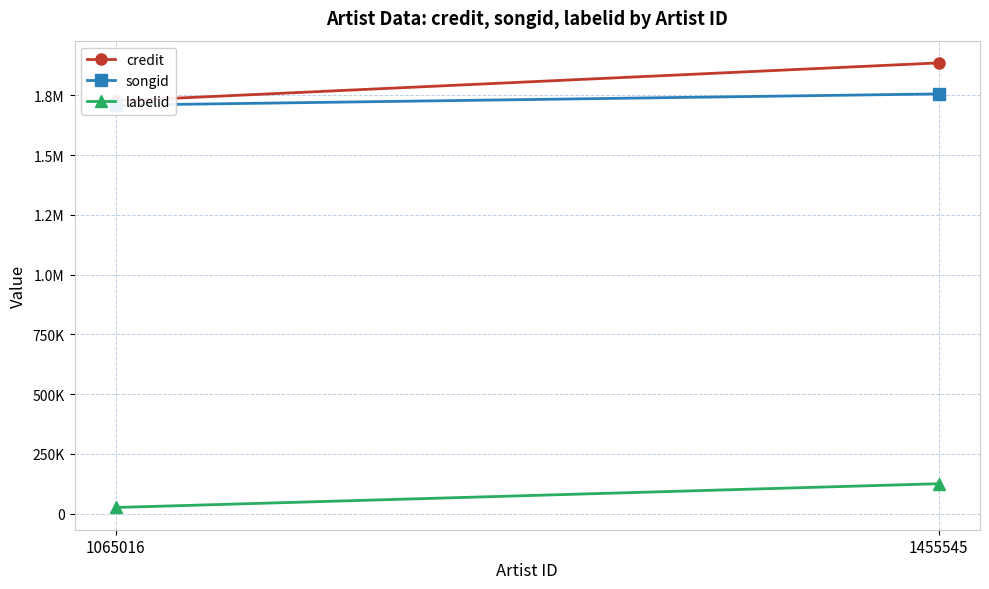

What are all the series names shown in the legend?

credit, songid, labelid